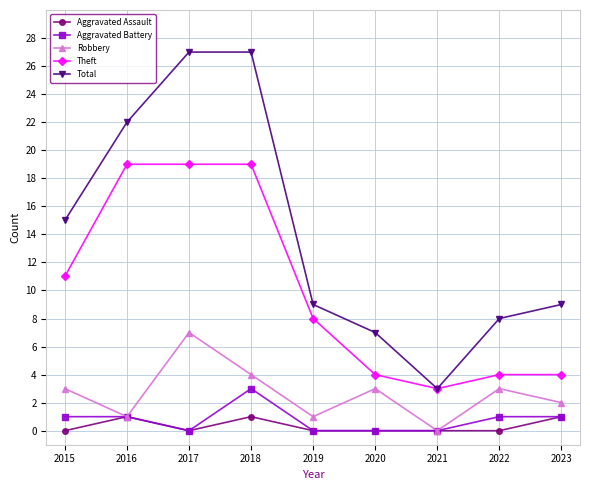

What is the total value across all series at 2015?

30